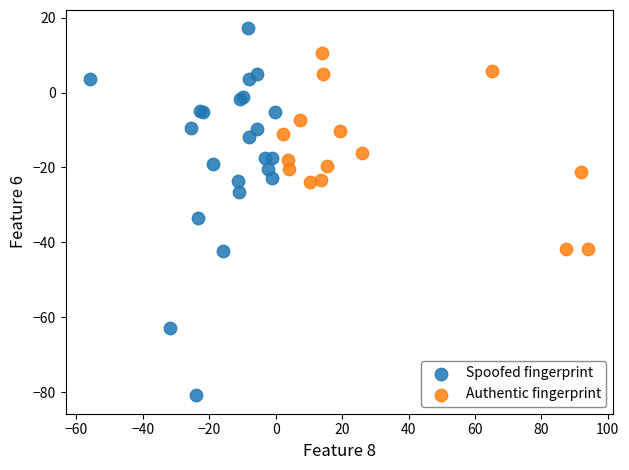

Which series has the widest spread of Y values?

Spoofed fingerprint